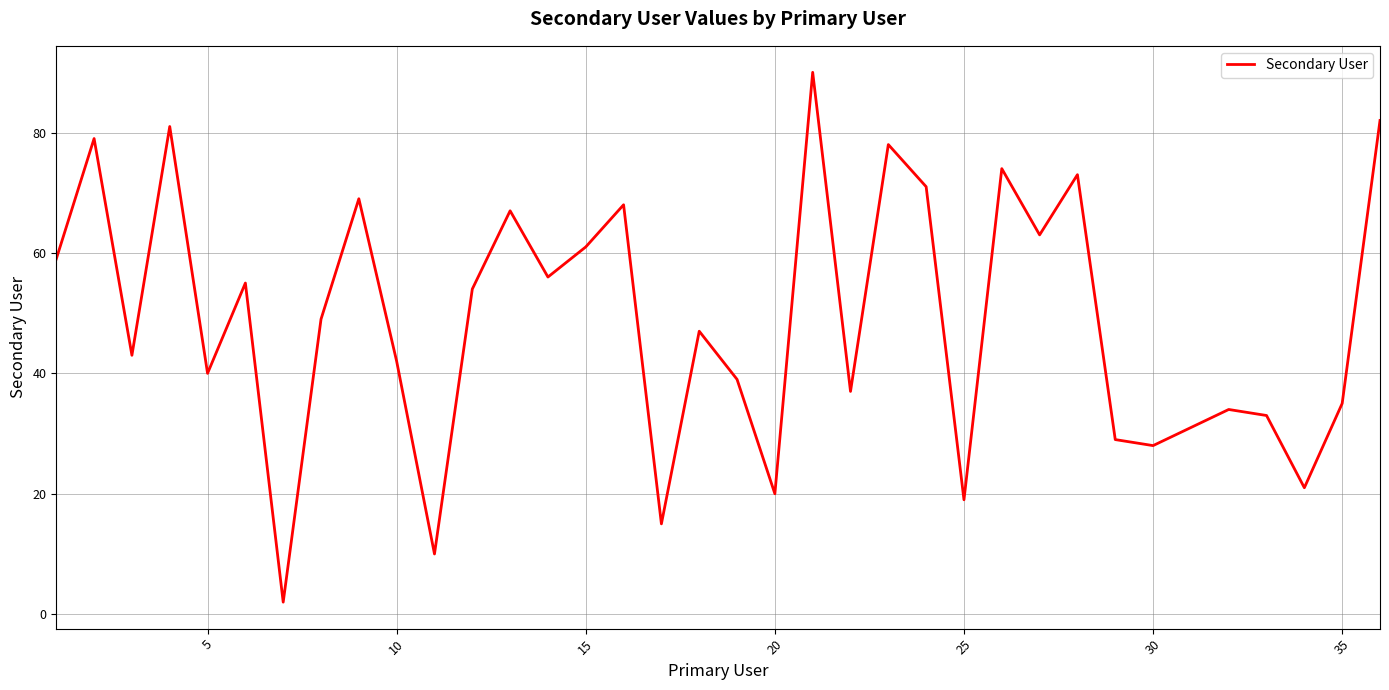

What is the maximum value shown in the chart?

90